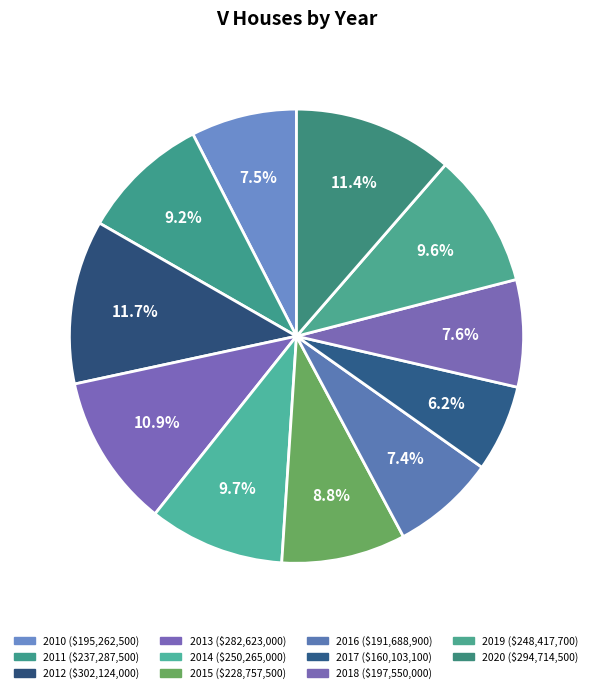

Is there a majority slice in this chart?

No